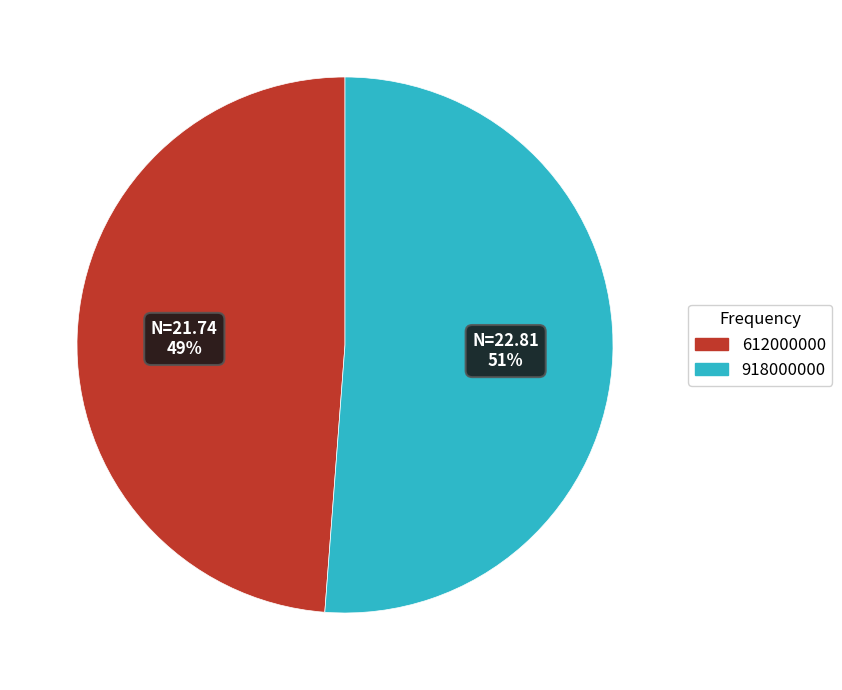

Rank the categories by value from highest to lowest.

918000000, 612000000